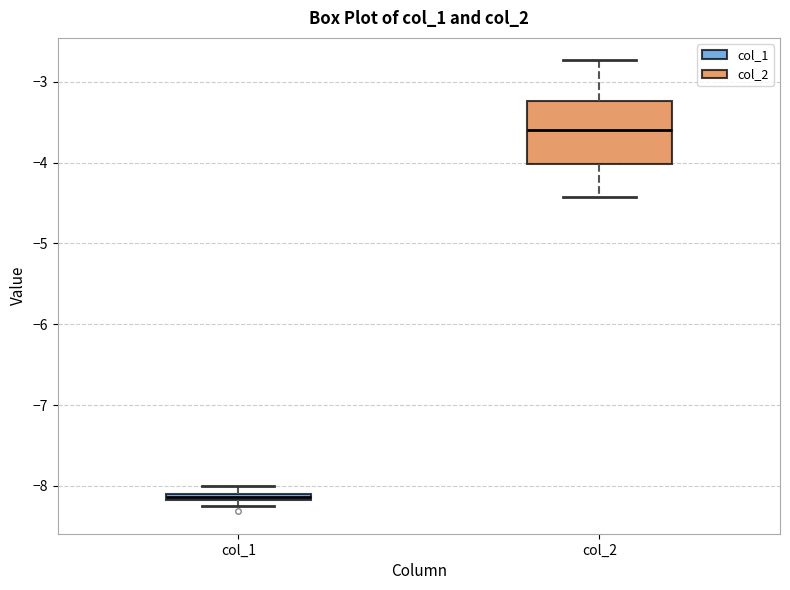

Where is the lower edge of the box for col_1 on the y-axis? The values are not printed on the chart, so give them approximately, as read against the axis.

-8.2